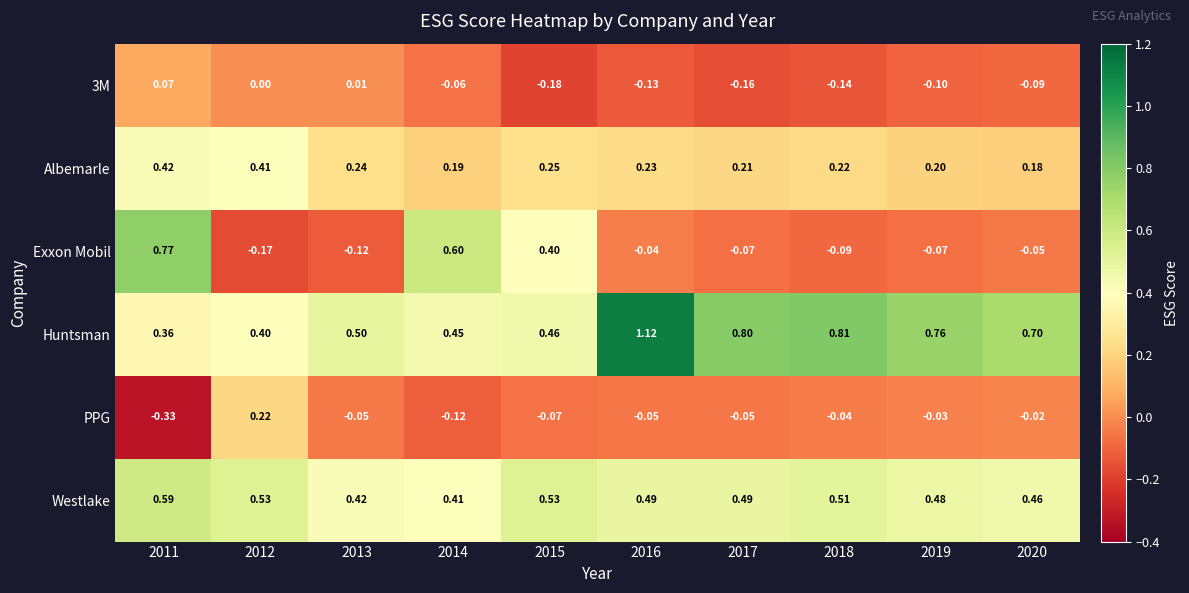

Which series has the widest spread of values?

Exxon Mobil